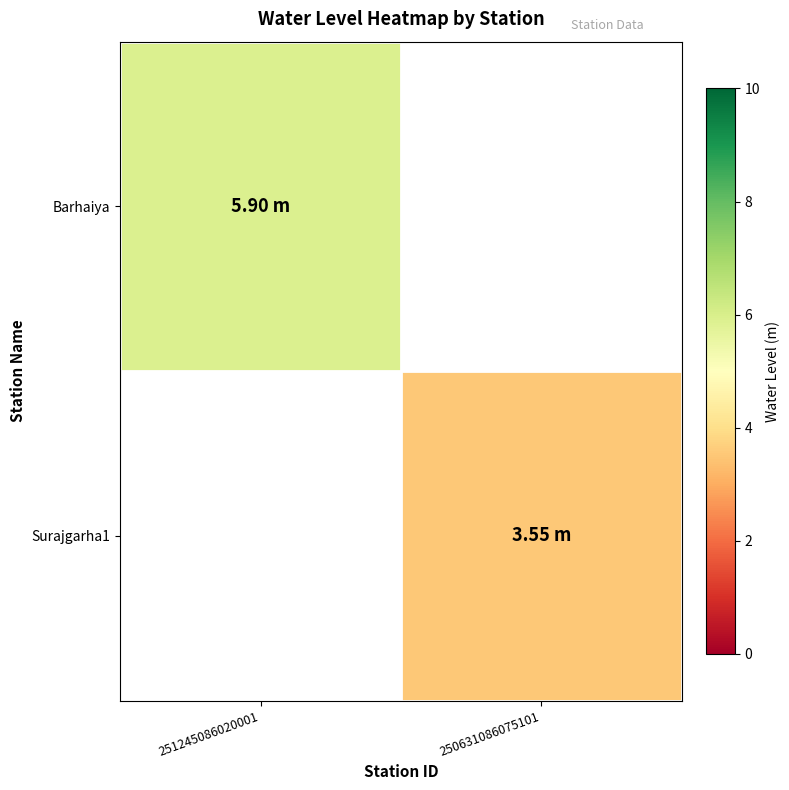

The Surajgarha1 series shows 1.9 at 250631086075101. True or false?

False